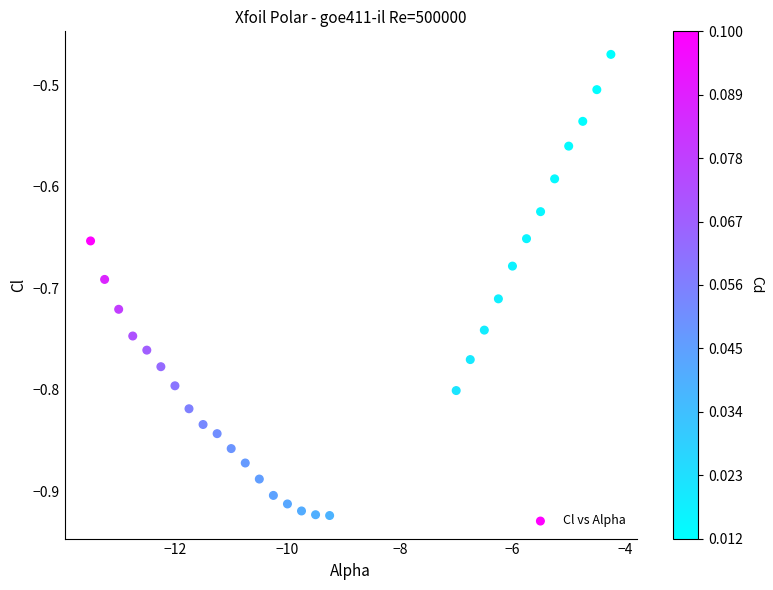

What is the range of X values (max minus min)?

9.2